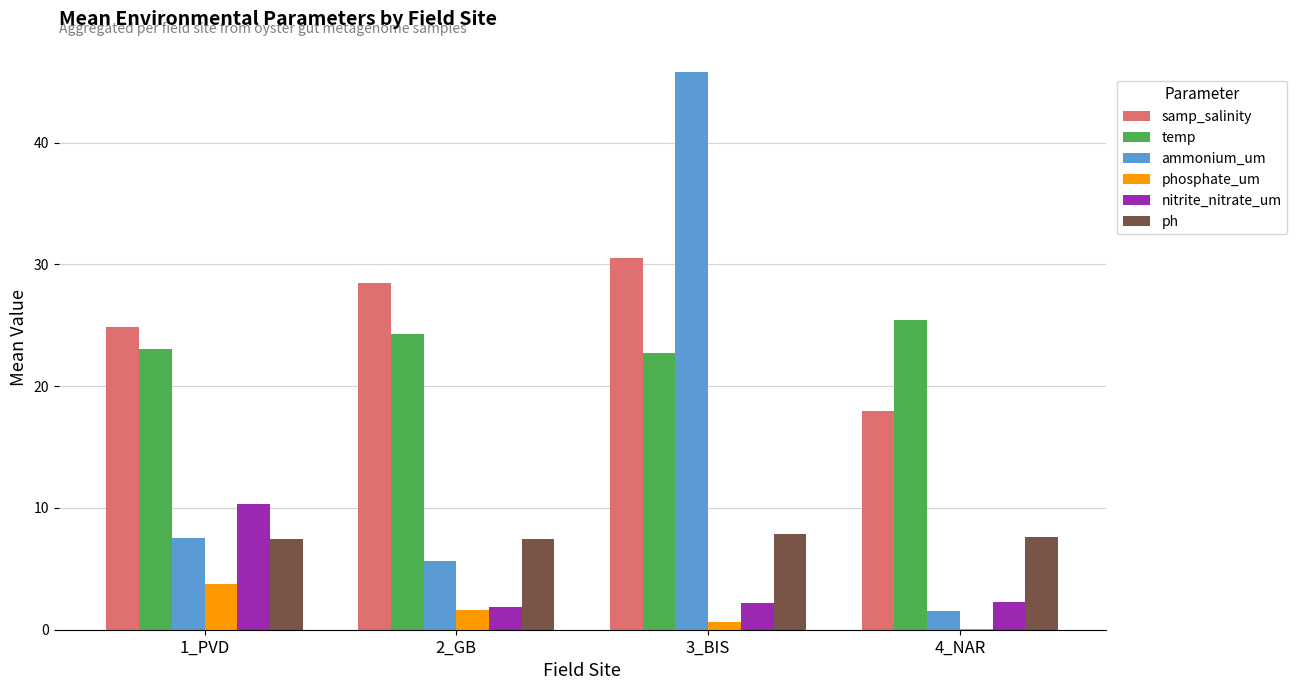

Which label corresponds to the largest value in the chart?

3_BIS